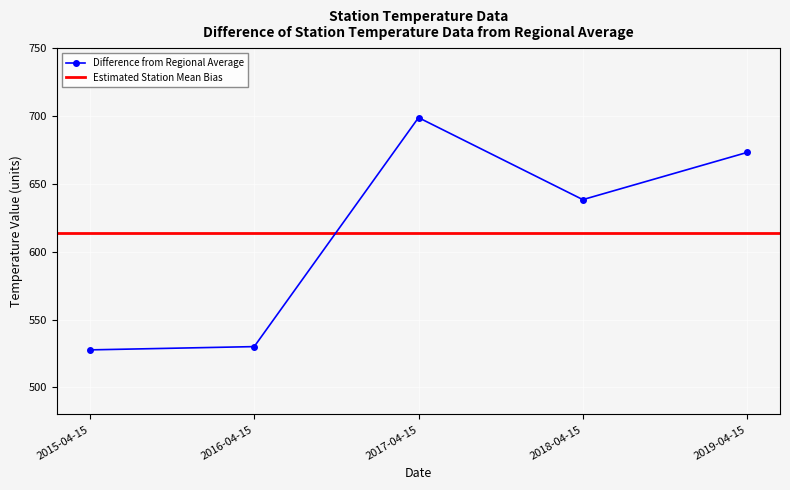

List the labels in order of value, smallest first.

2015-04-15, 2016-04-15, 2018-04-15, 2019-04-15, 2017-04-15